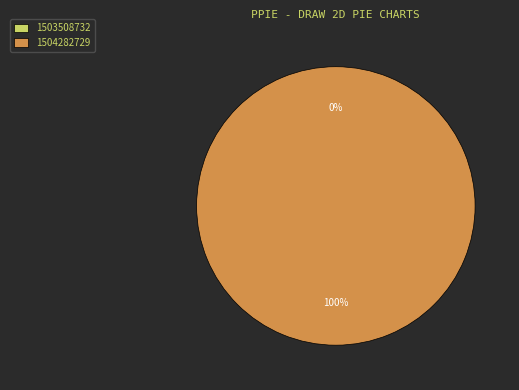

To the nearest percent, what is the average slice percentage?

50%